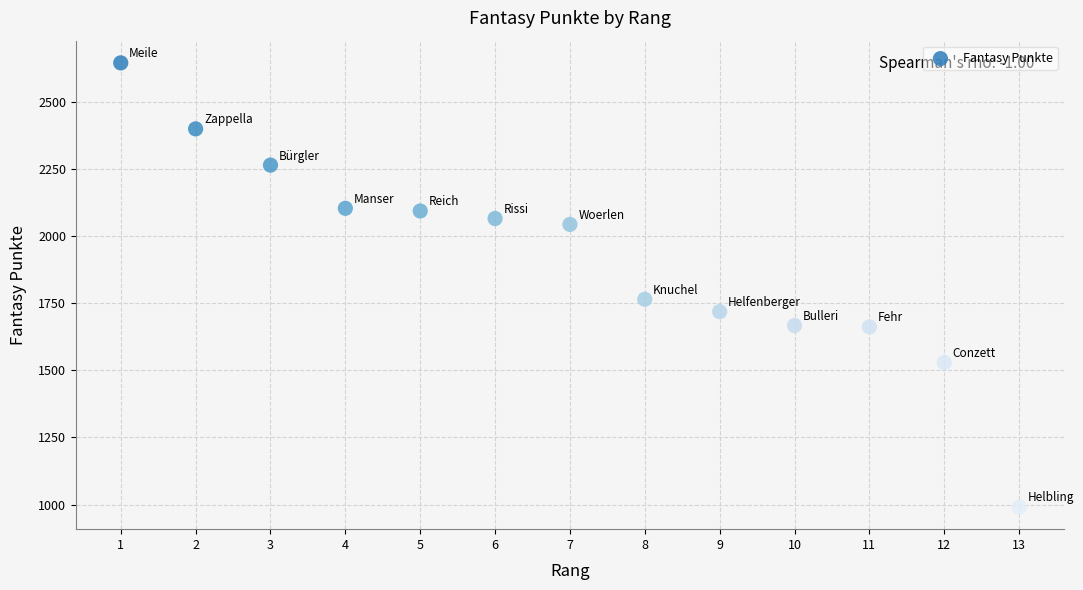

What Y value in the scatter plot is closest to 1818?

1765